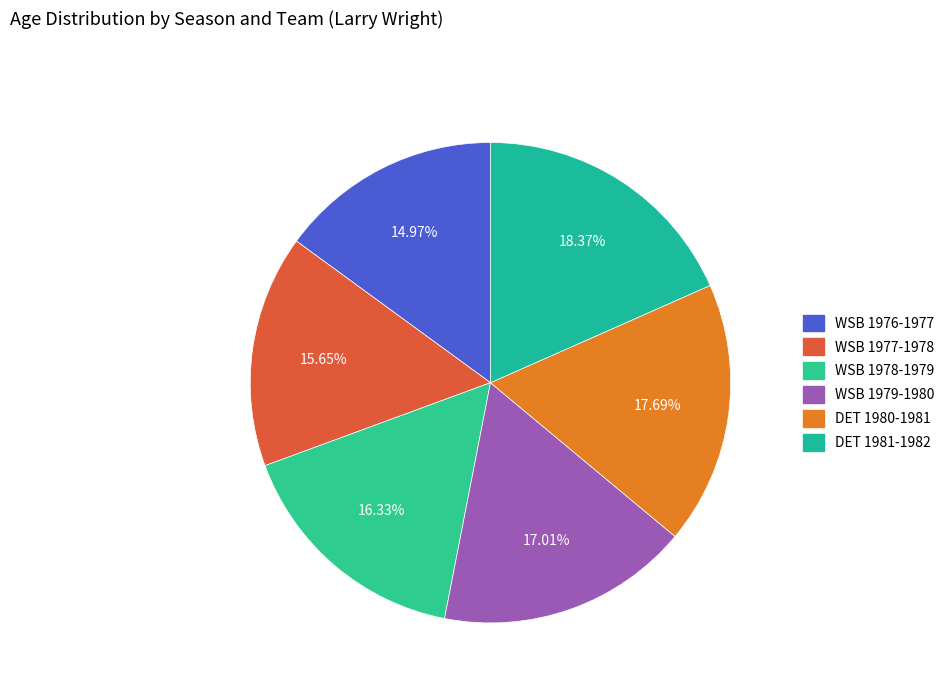

What is the largest slice in the pie chart?

DET 1981-1982